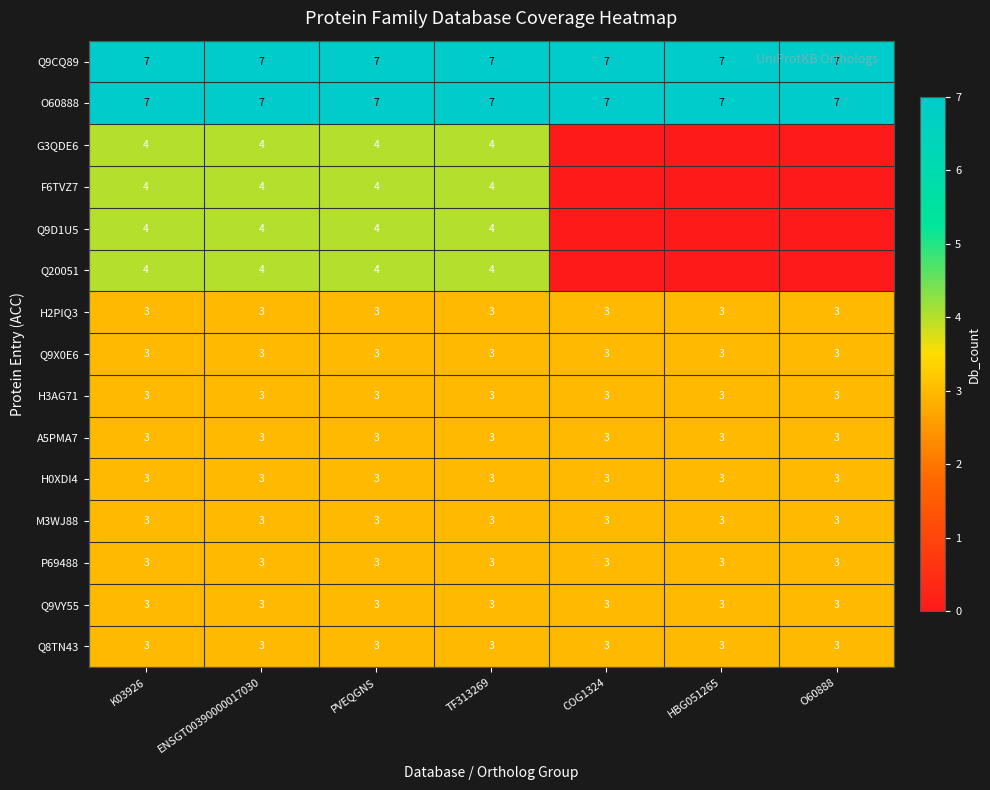

True or false: G3QDE6 has a value of 4 at TF313269.

True